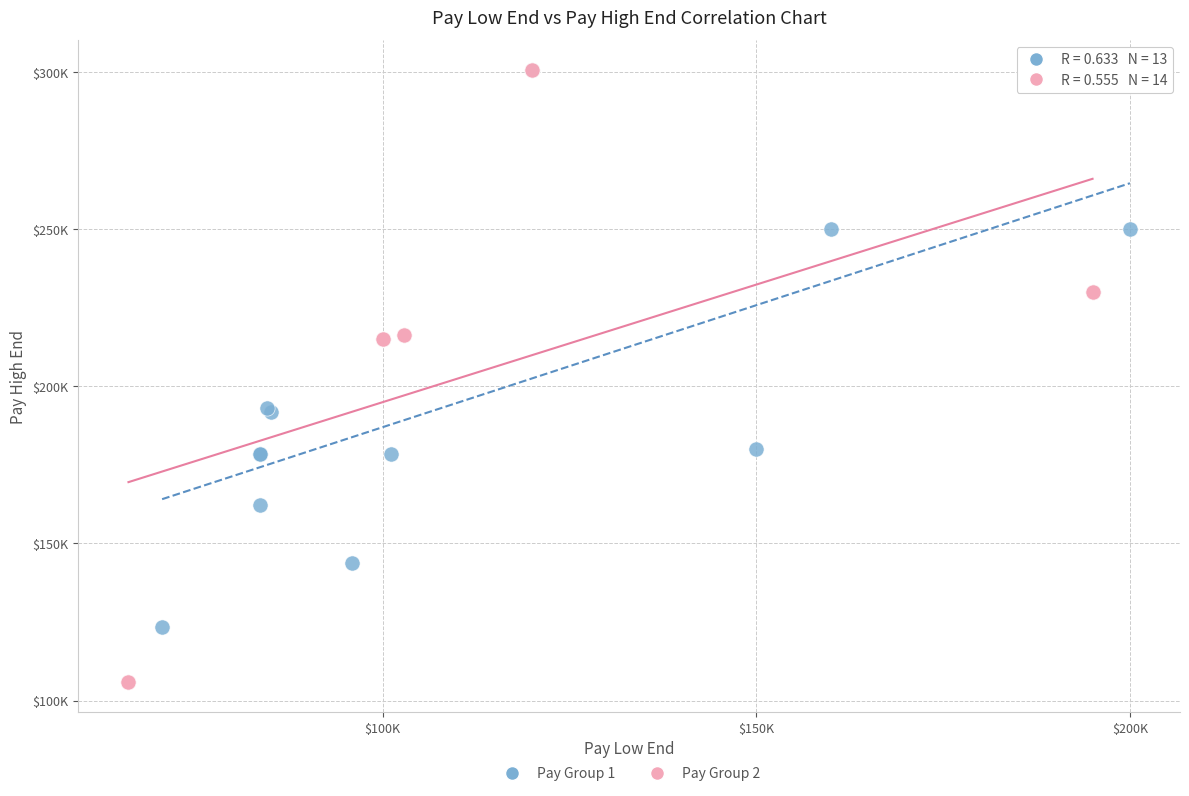

Which series contains the lowest Y value?

Pay Group 2